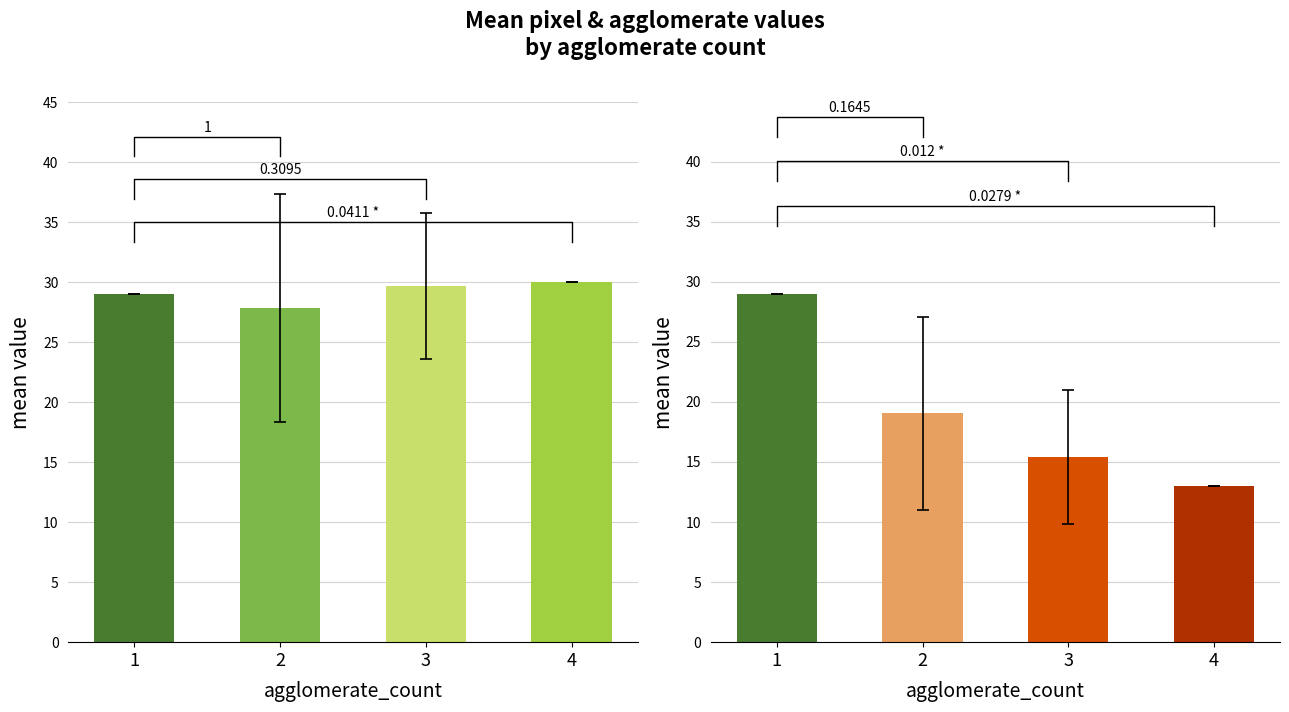

Which has a higher value, 2 or 4?

4